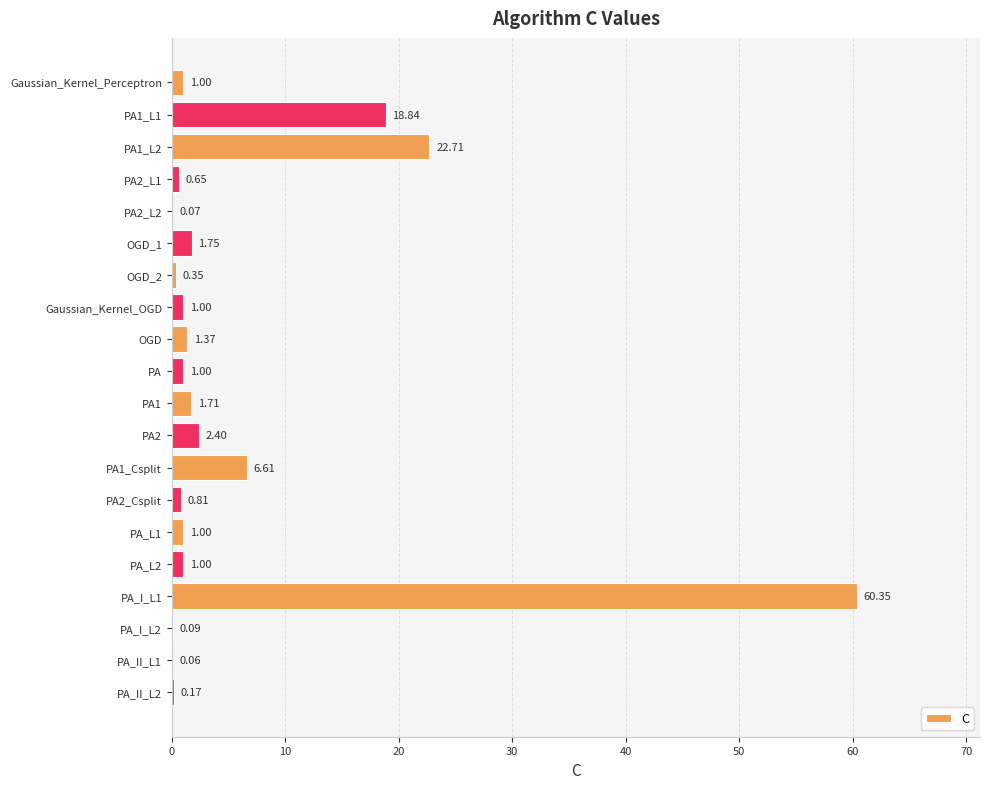

What is the greatest value displayed?

60.3